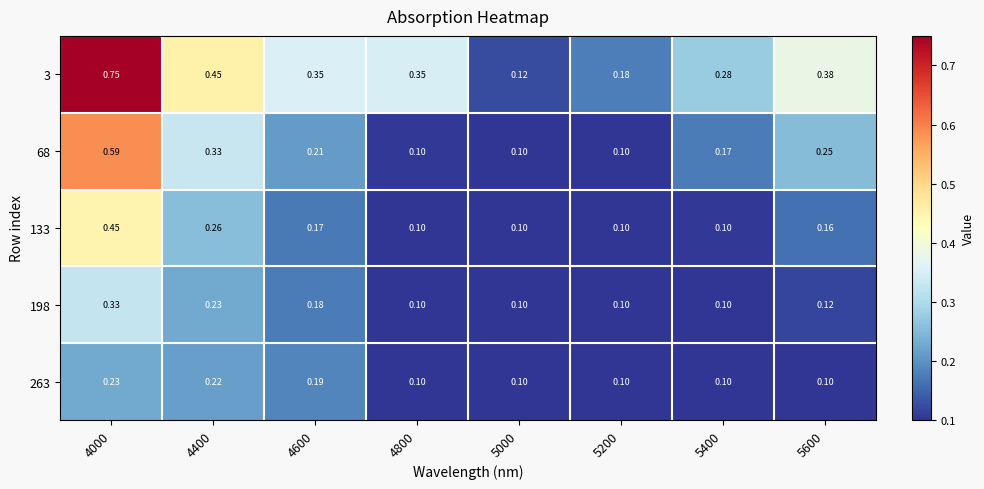

Is the value of 133 at 4600 greater than the value of 3 at 4000?

No